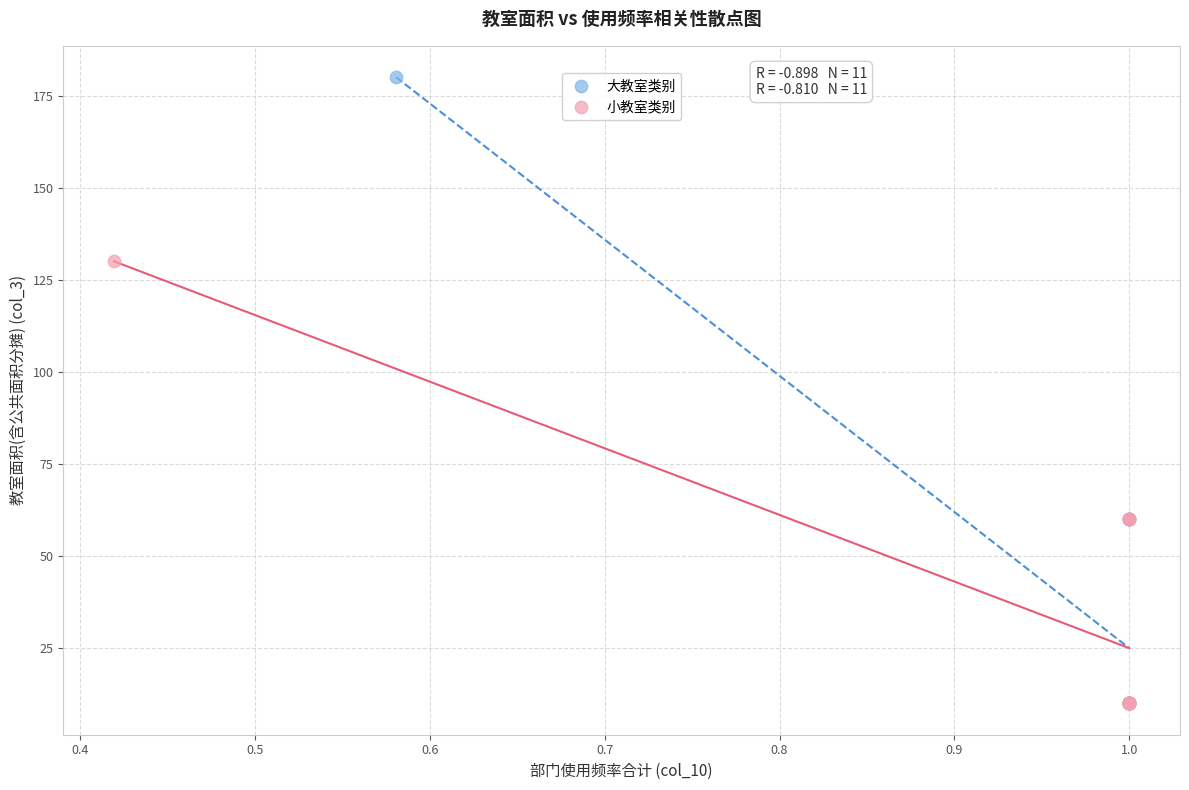

Which series has the largest Y range (max minus min)?

大教室类别